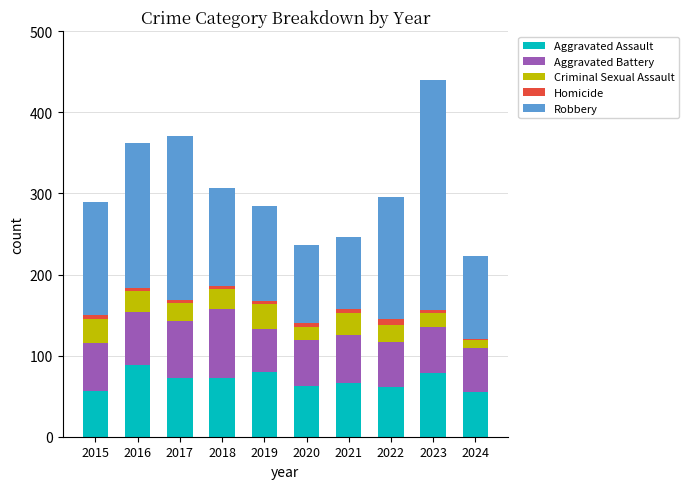

What is the maximum value for Aggravated Assault?

88